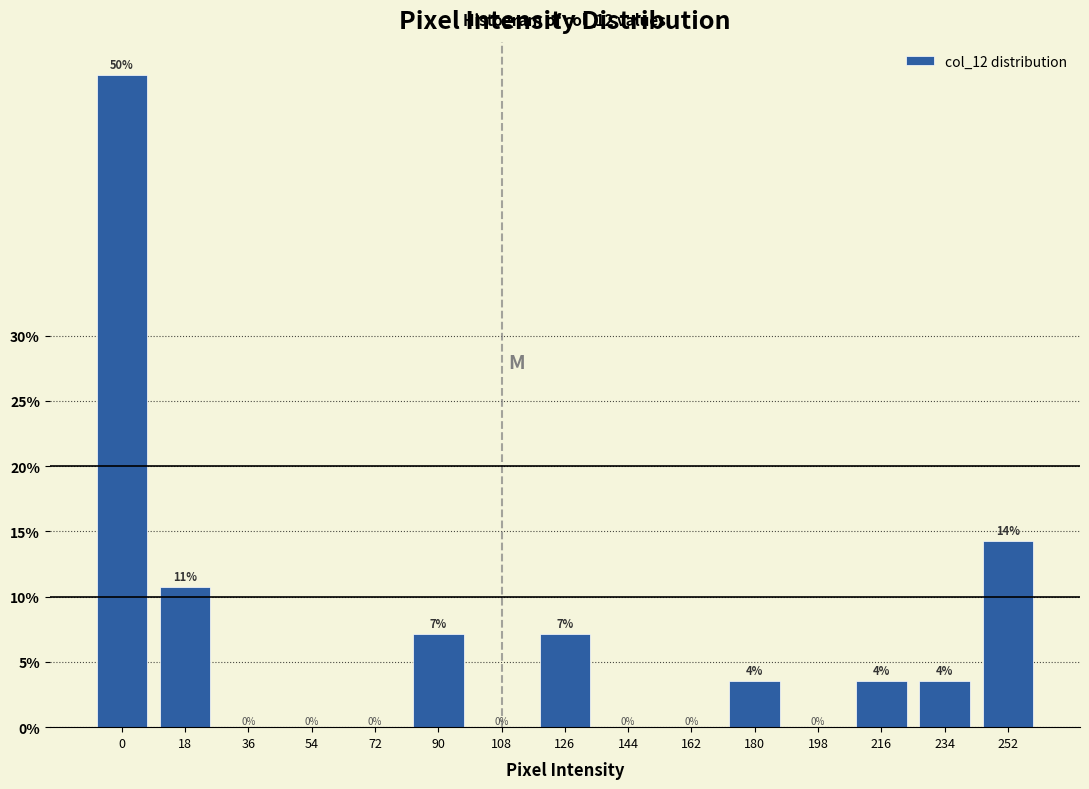

Where is the data nearest to the value 25?

252